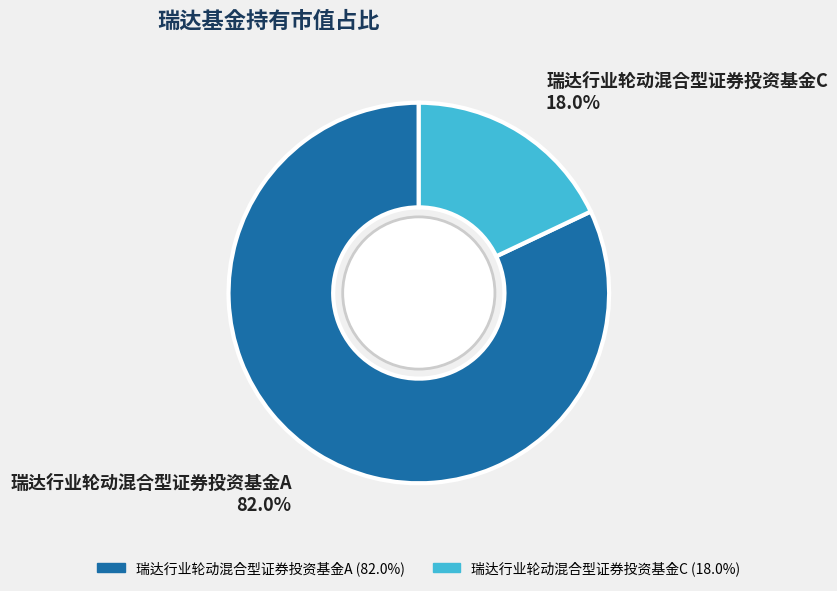

To the nearest percent, what portion does 瑞达行业轮动混合型证券投资基金C represent?

18%